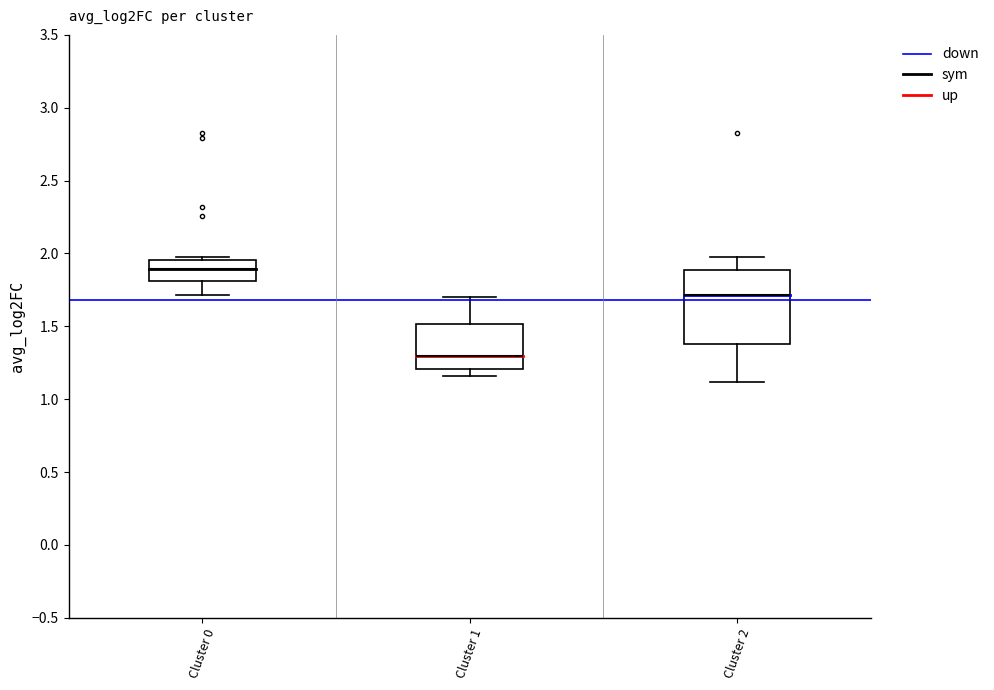

Reading left to right, transcribe this box plot: for each box, give where its median line is, the range the box spans, and where its two whiskers end, as read against the y-axis. The values are not printed on the chart, so give them approximately, as read against the axis.

Cluster 0: median 1.90, box 1.80 to 1.95, whiskers 1.70 to 2.00
Cluster 1: median 1.30, box 1.20 to 1.50, whiskers 1.15 to 1.70
Cluster 2: median 1.70, box 1.40 to 1.90, whiskers 1.10 to 2.00